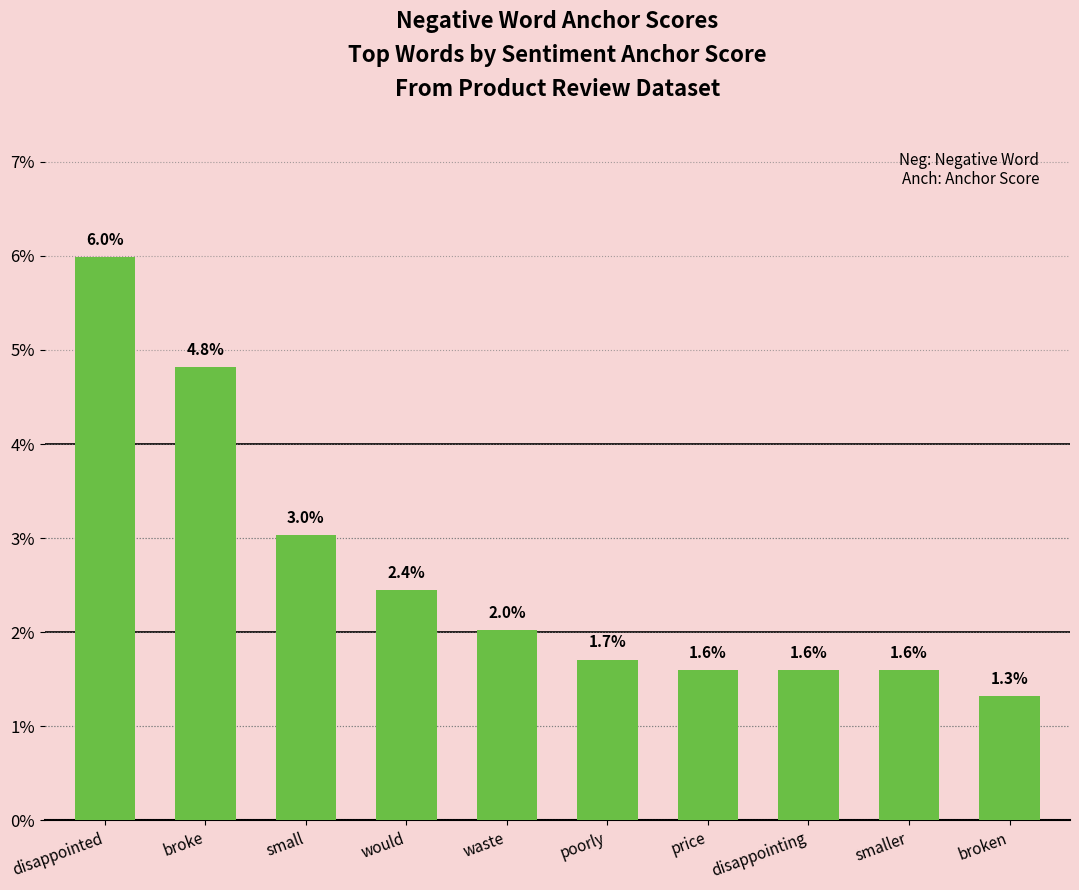

Does the chart contain any negative values?

No